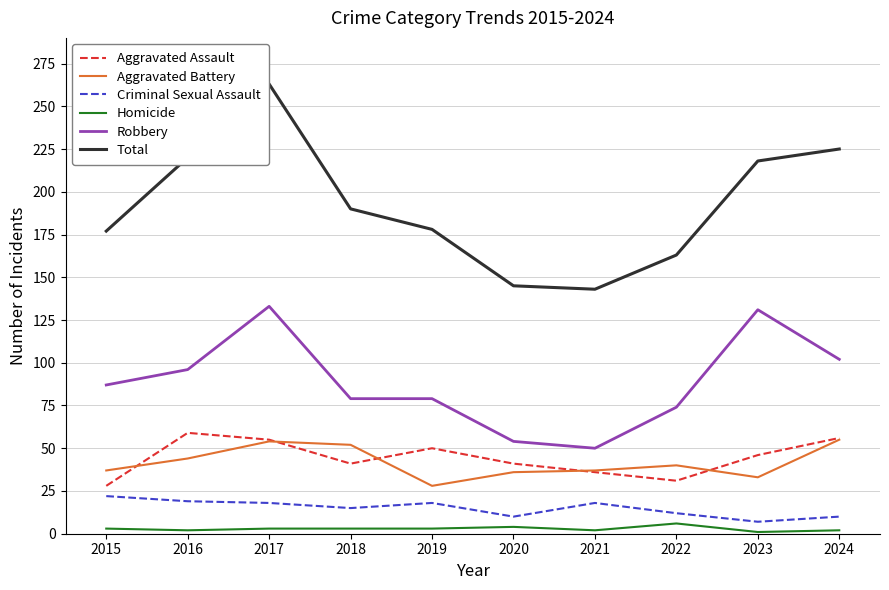

Is the value of Total at 2016 greater than the value of Robbery at 2016?

Yes